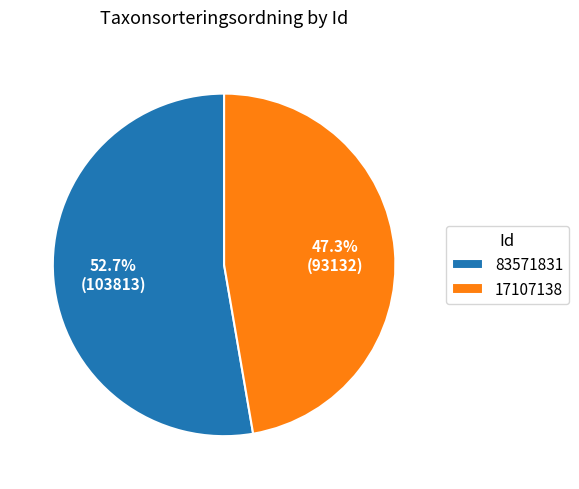

Do 17107138 and 83571831 together represent more than half of the pie?

Yes